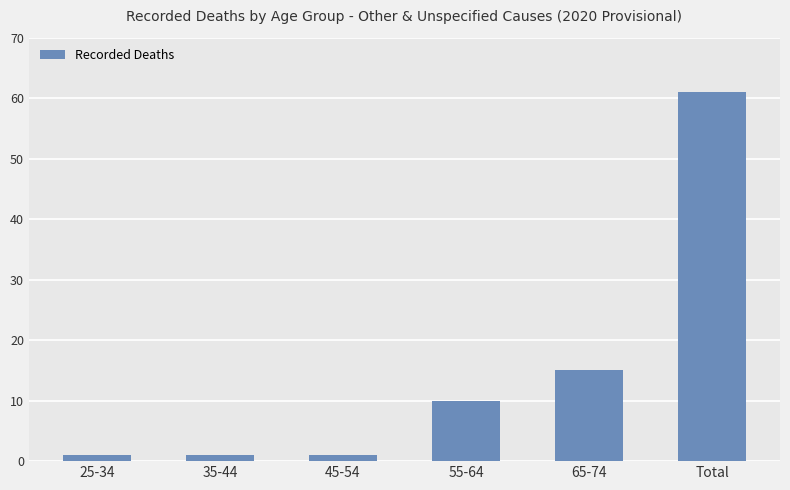

At which label is the value closest to 31?

65-74